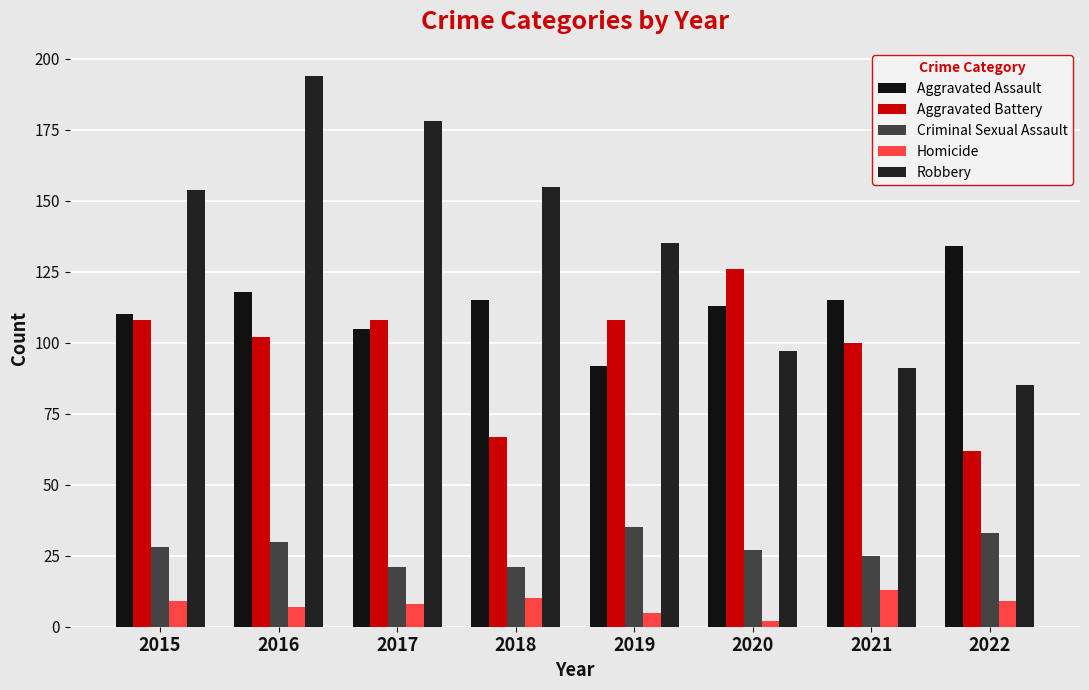

Which series has the largest range (max minus min)?

Robbery